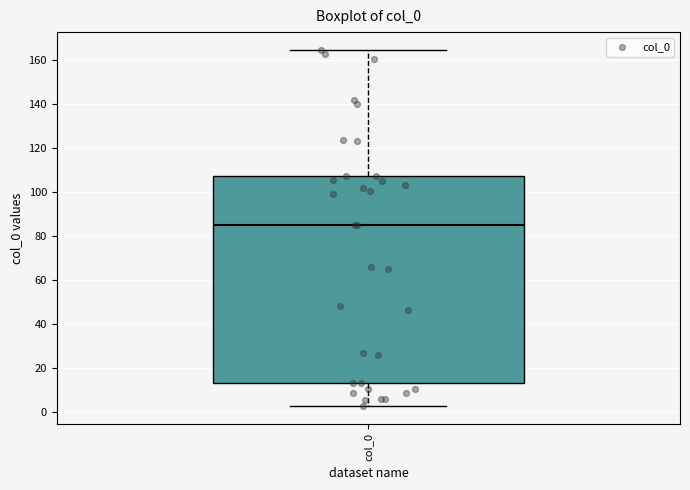

Where does the median line of the box for col_0 sit on the y-axis? The values are not printed on the chart, so give them approximately, as read against the axis.

86